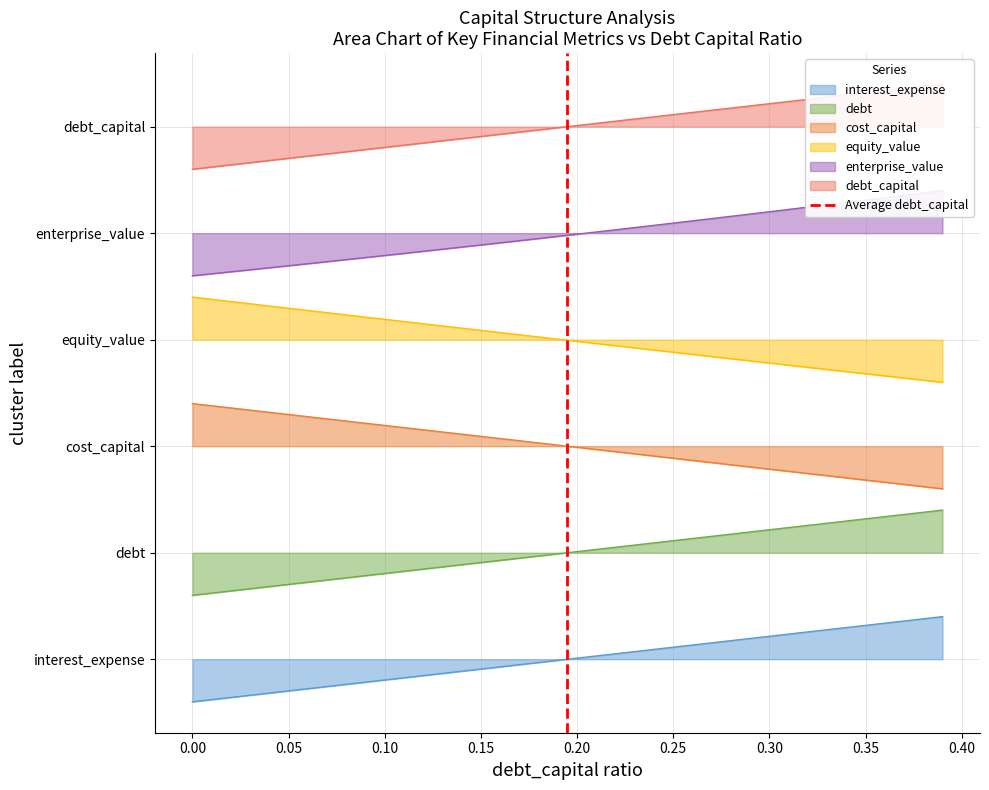

What is the value of the 2nd point from the left?

1